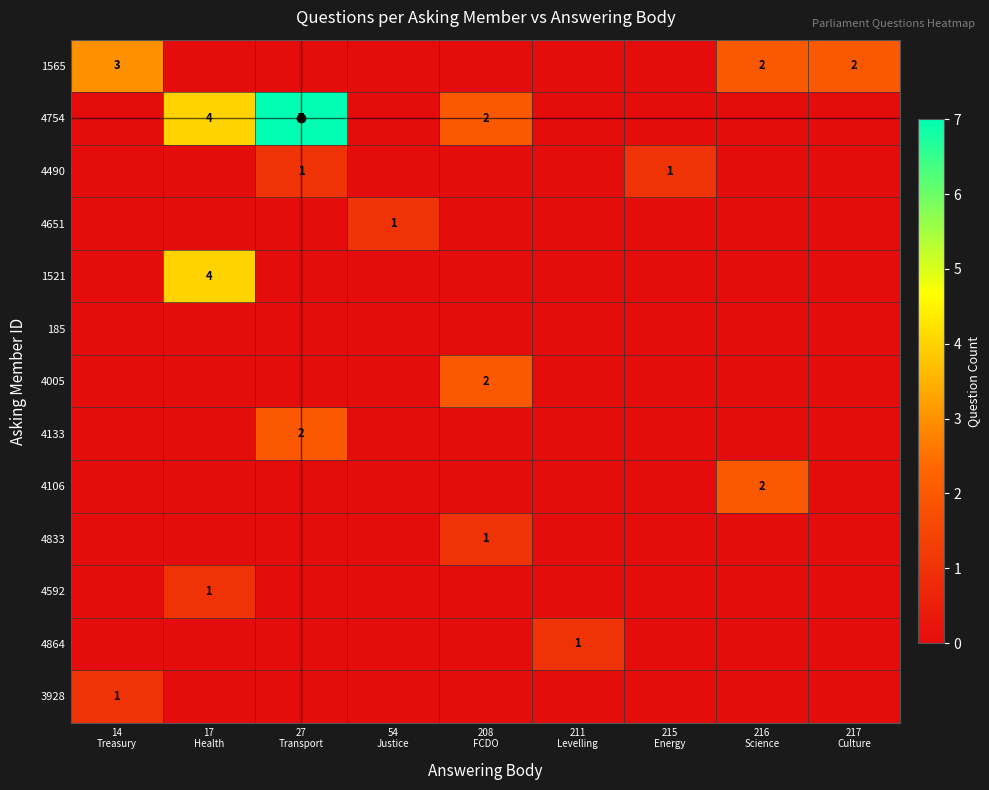

At 217 Culture, list the series in order from largest to smallest.

1565, 4754, 4490, 4651, 1521, 185, 4005, 4133, 4106, 4833, 4592, 4864, 3928